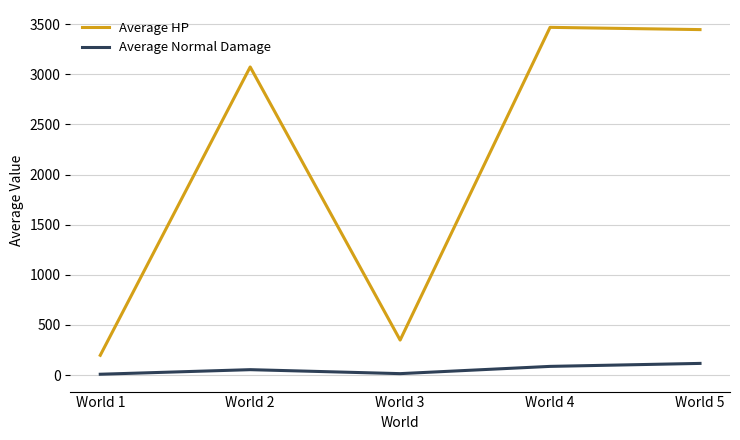

At which label is Average HP closest to 1832?

World 2